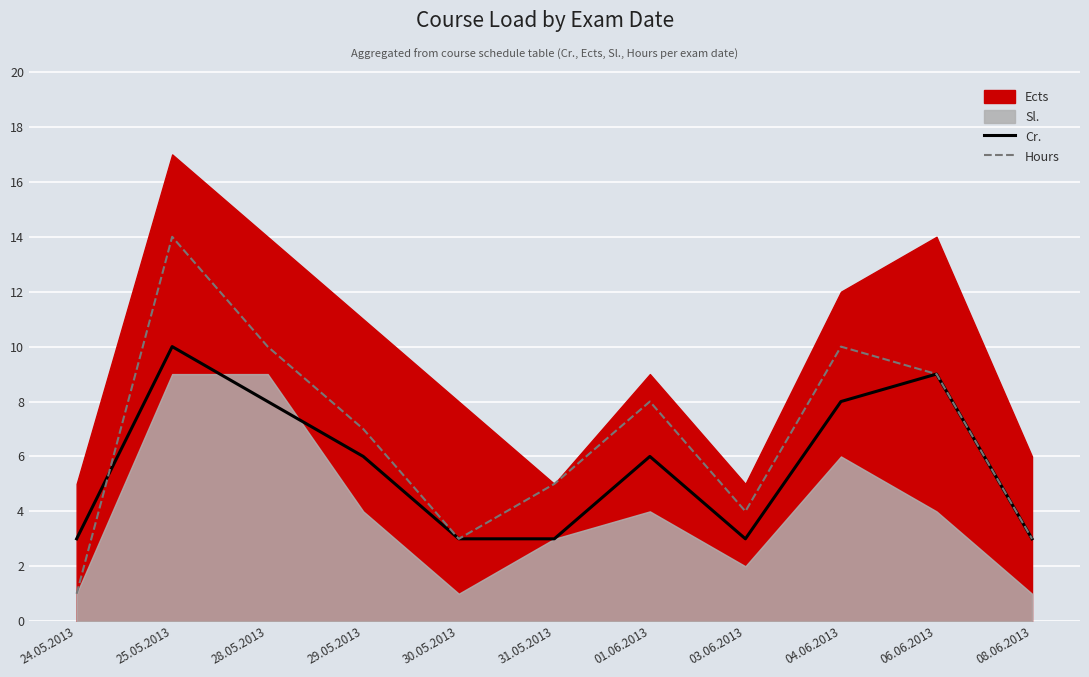

Which series has the largest total across all categories?

Hours